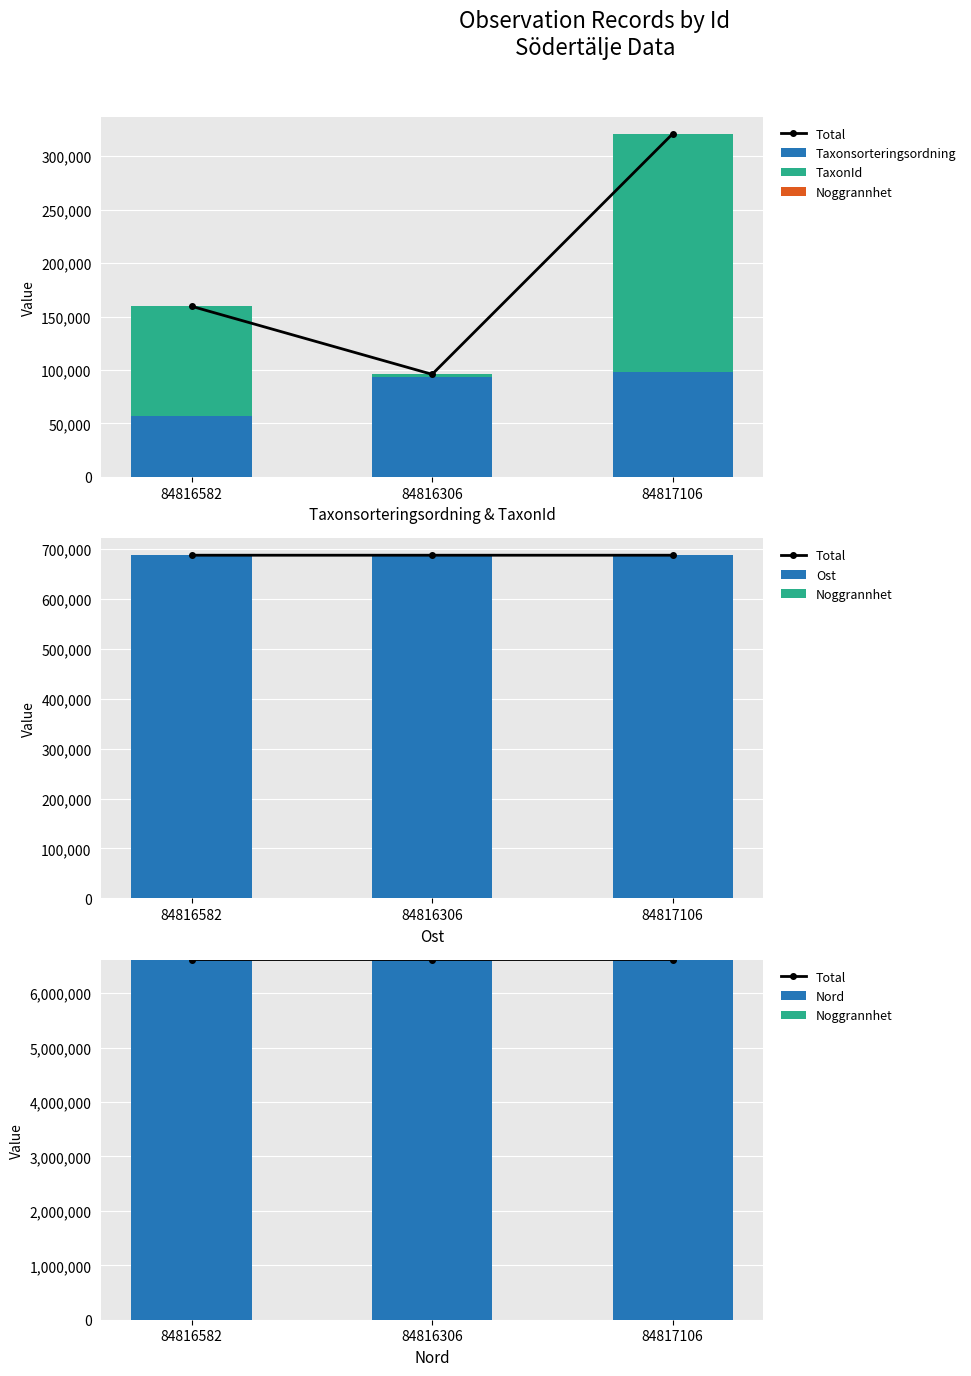

Which label corresponds to the largest value in the chart?

84816306